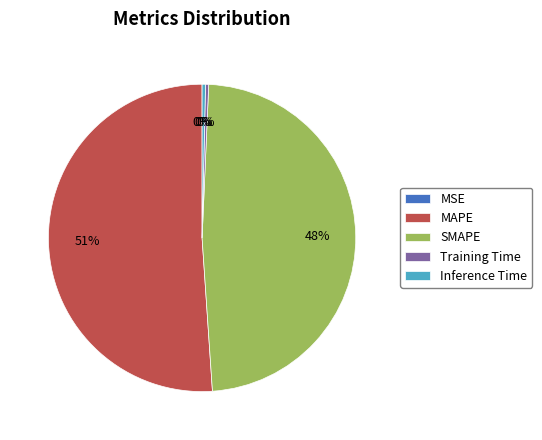

To the nearest percent, what is the average slice percentage?

20%